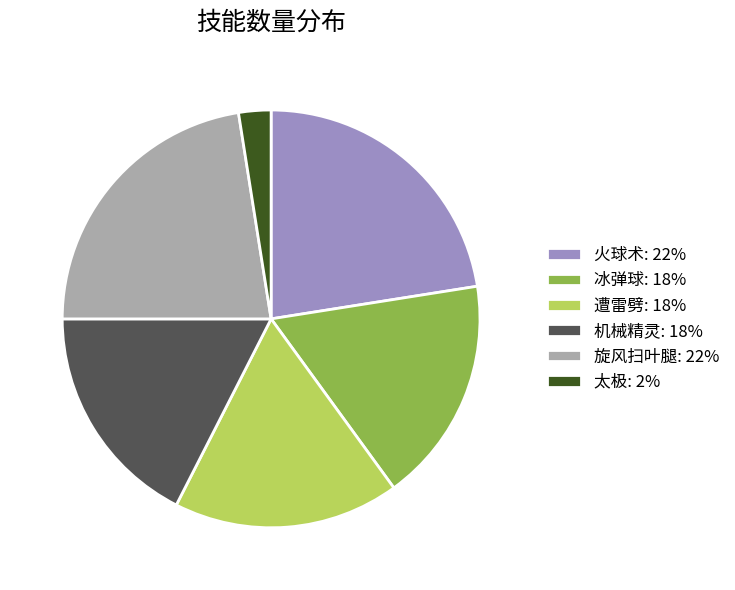

How many slices are in this pie chart?

6